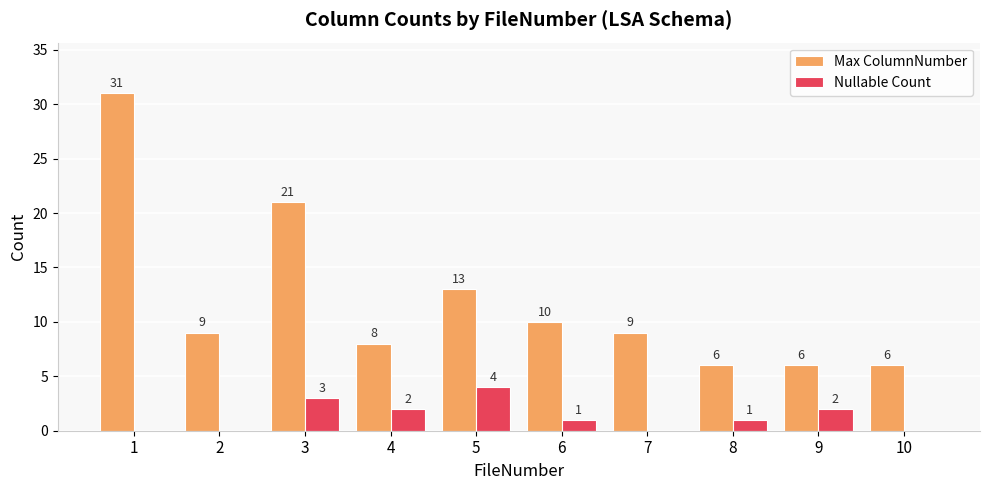

Where is Max ColumnNumber nearest to the value 18?

3